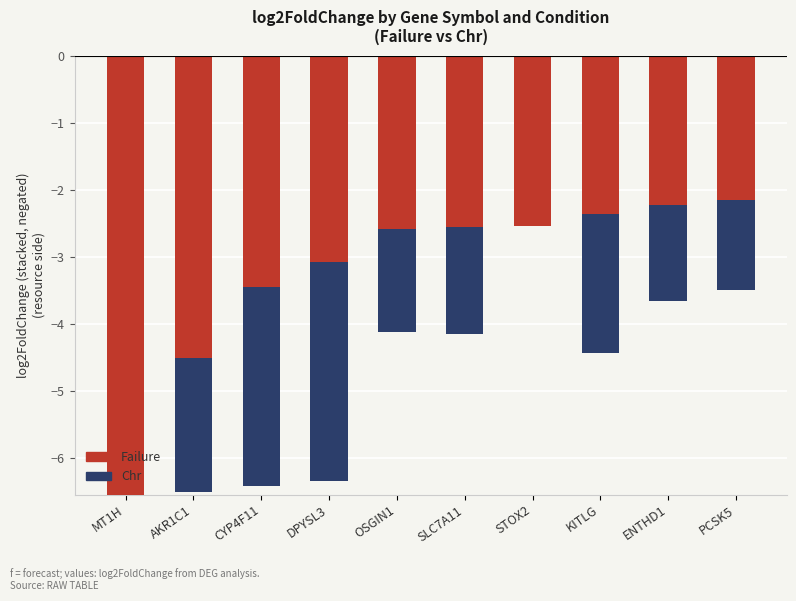

What is the difference between the highest and lowest values at KITLG?

0.3